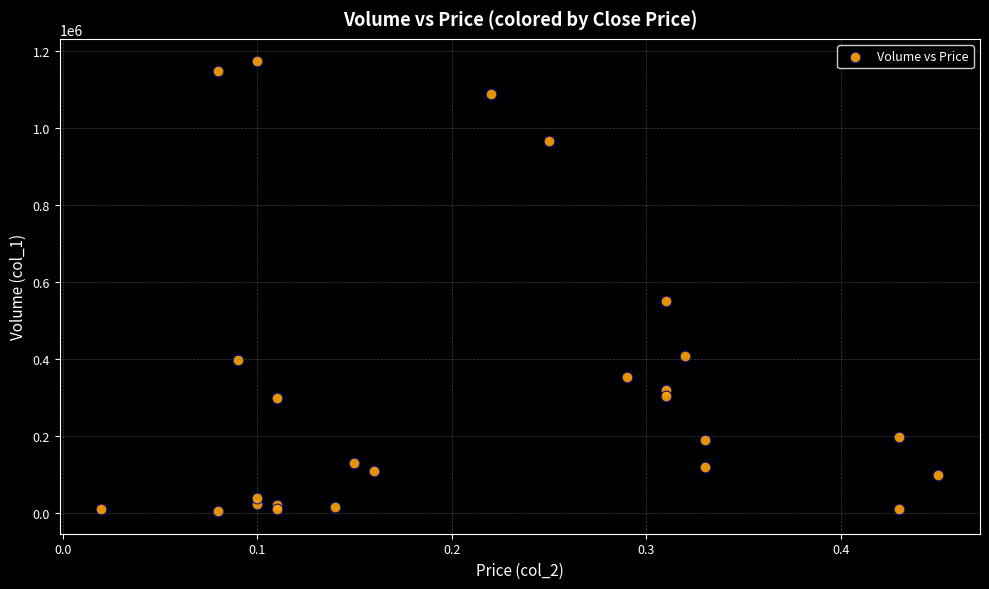

What Y value in the scatter plot is closest to 589500?

550000